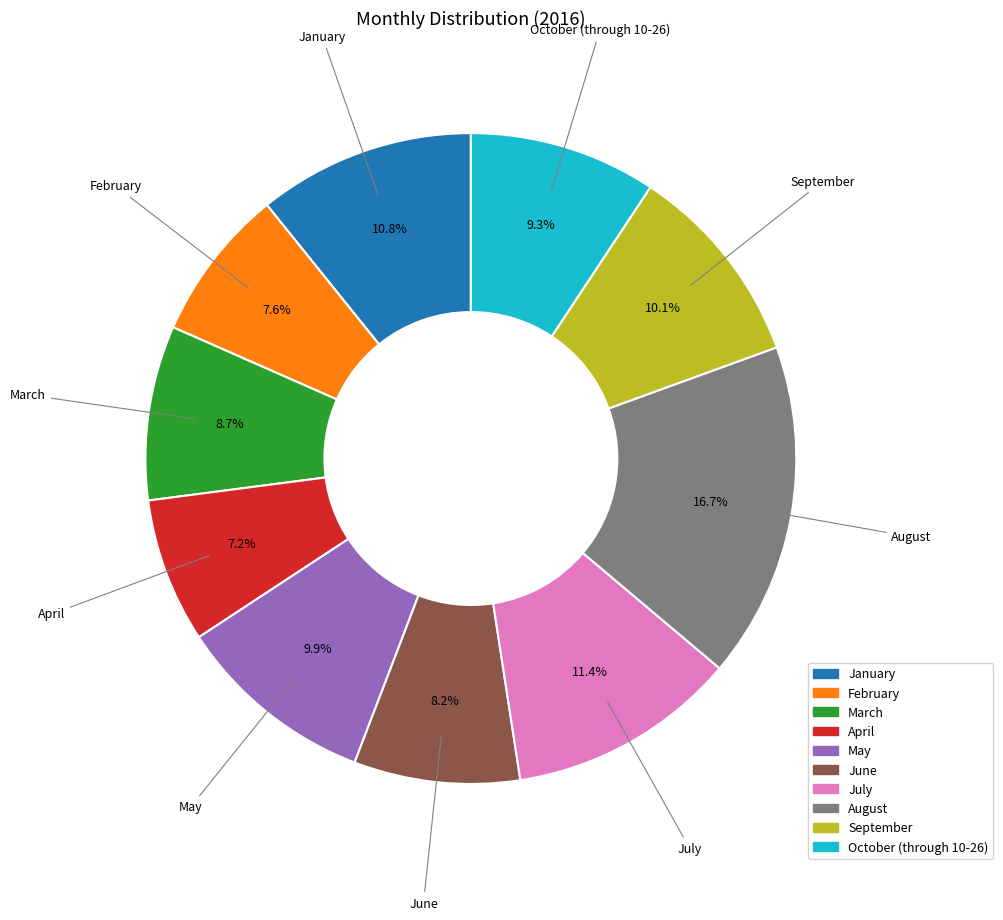

How many slices are in this pie chart?

10